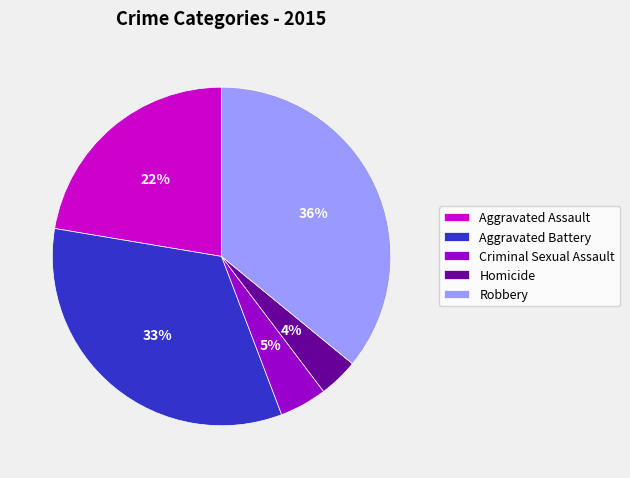

What is the ratio of the value at Homicide to the value at Aggravated Assault?

0.2